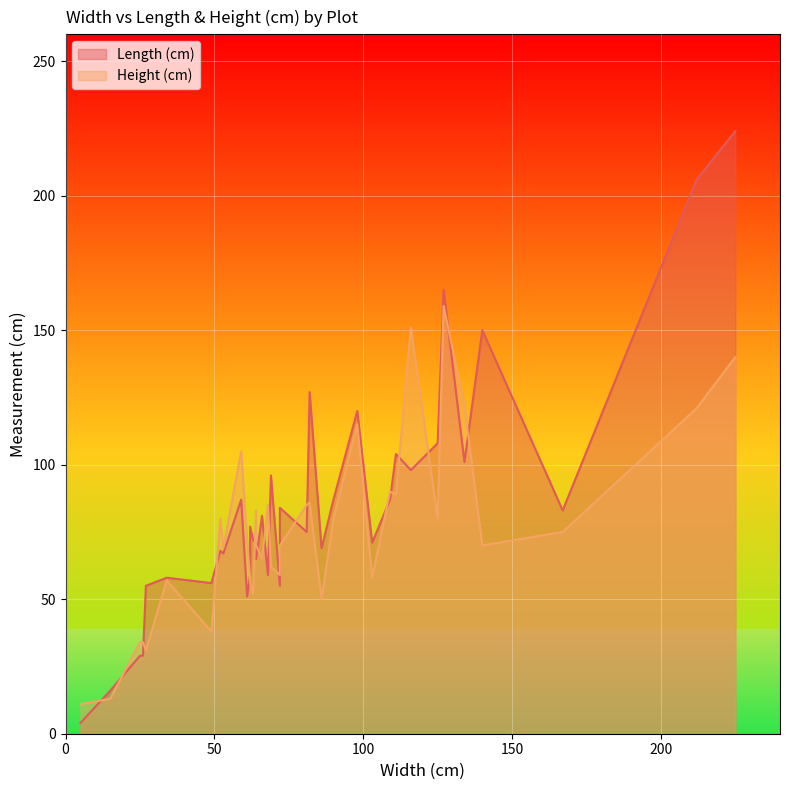

What is the sum of all Height (cm) values?

2775